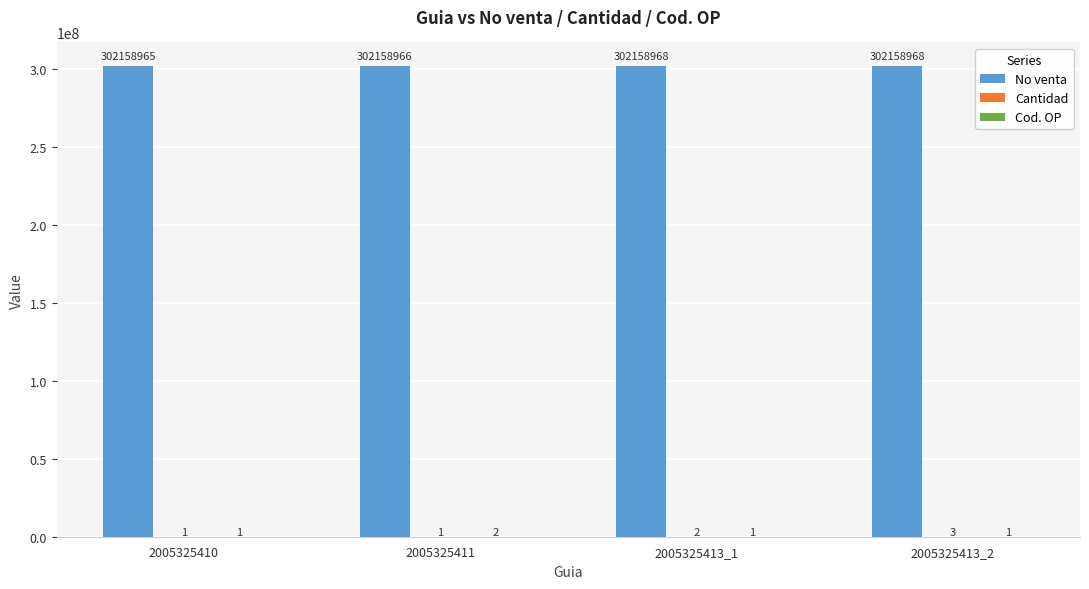

How many No venta values are between 302158966 and 302158968?

3